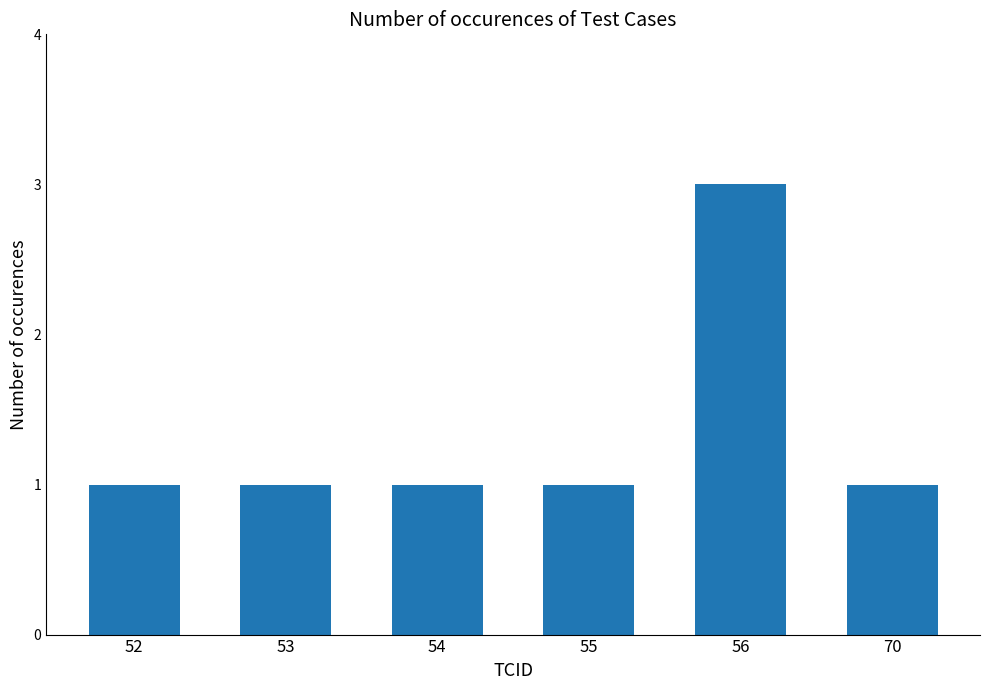

The value at 53 is 1. True or false?

True